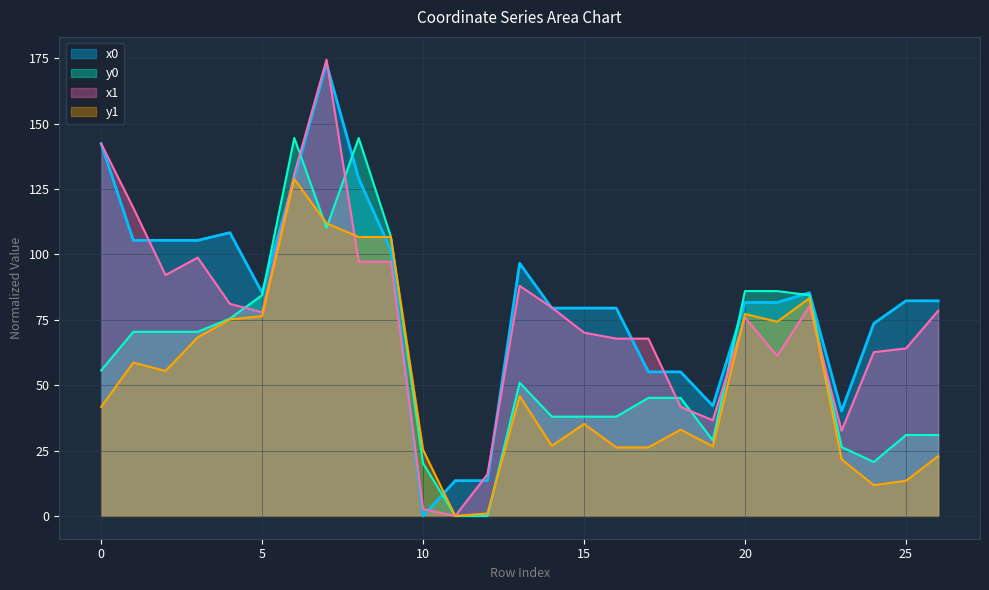

In y1, how many points are higher than both neighbors (excluding endpoints)?

7